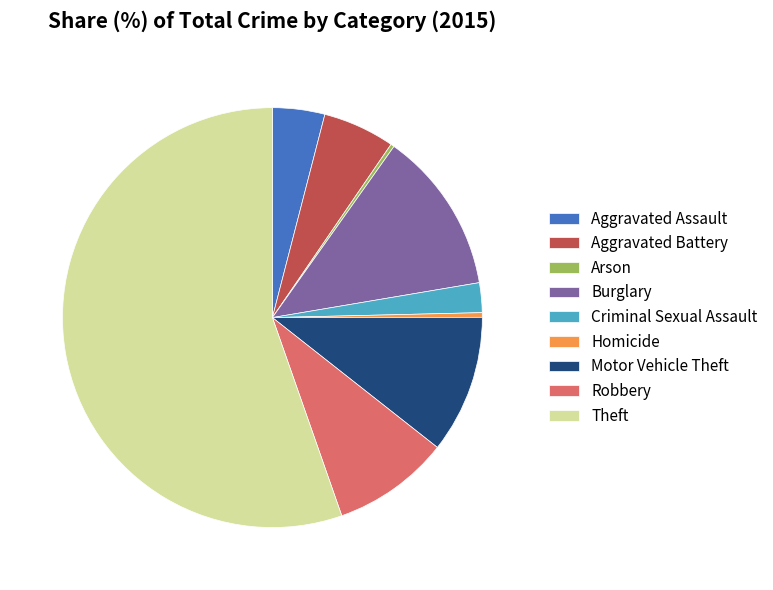

Which has a higher value, Burglary or Theft?

Theft